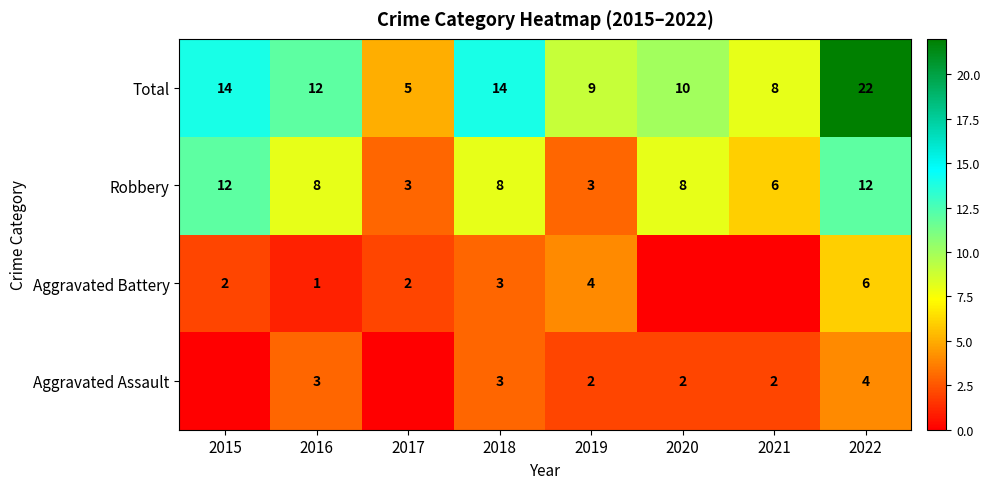

What is the spread (max minus min) of values at 2021?

8